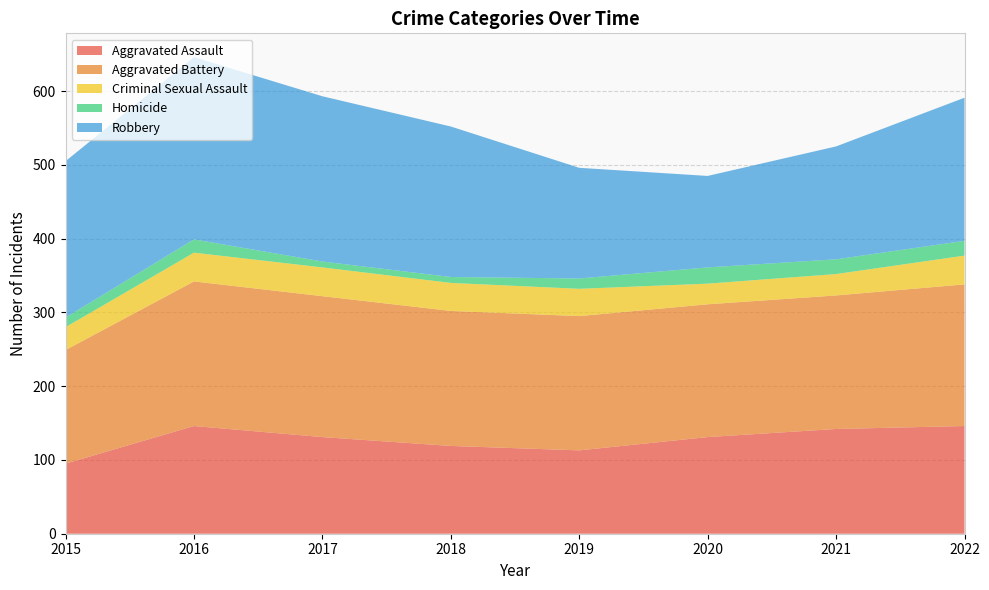

Reading left to right, what are all the values shown in this chart?

Aggravated Assault: 2015=95	2016=146	2017=131	2018=119	2019=113	2020=131	2021=142	2022=146
Aggravated Battery: 2015=154	2016=196	2017=191	2018=183	2019=182	2020=180	2021=181	2022=192
Criminal Sexual Assault: 2015=31	2016=39	2017=39	2018=38	2019=37	2020=28	2021=29	2022=39
Homicide: 2015=13	2016=18	2017=8	2018=8	2019=14	2020=22	2021=20	2022=20
Robbery: 2015=212	2016=247	2017=224	2018=204	2019=150	2020=124	2021=153	2022=194